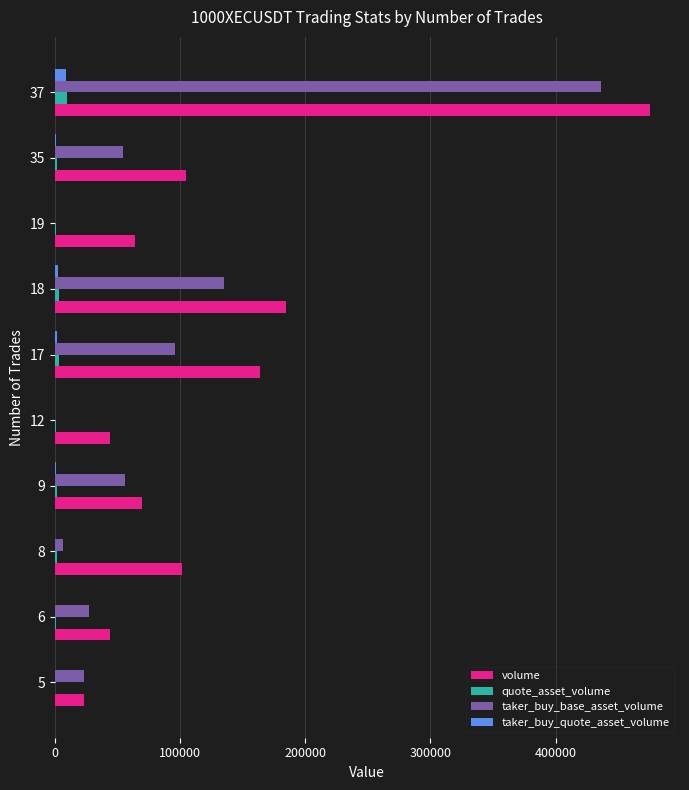

What is the maximum value shown in the chart?

475642.0